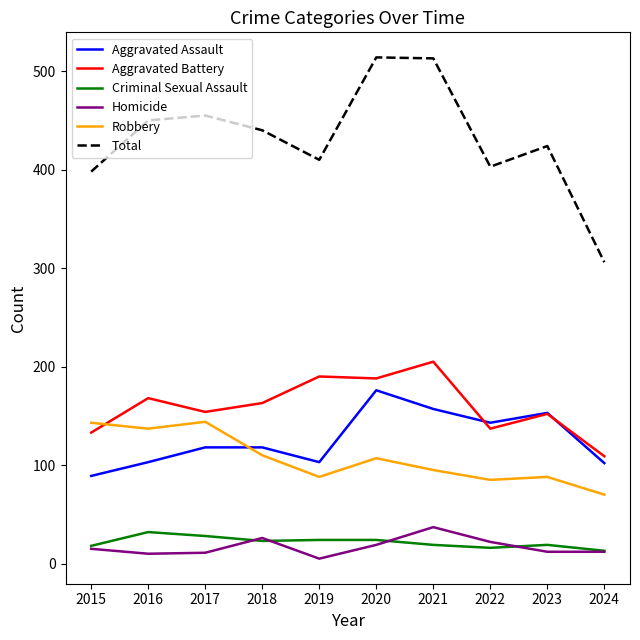

Where do Robbery and Aggravated Battery first cross each other?

2015 and 2016